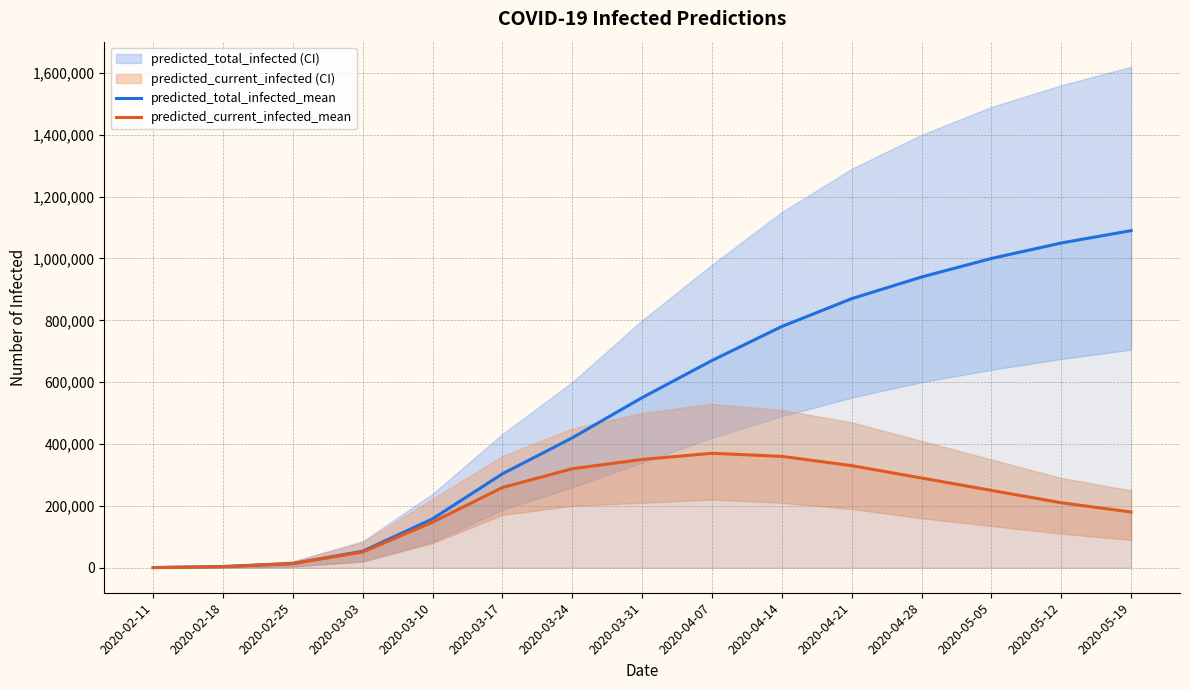

True or false: predicted_total_infected_mean has more than 1 points higher than both neighbors.

False